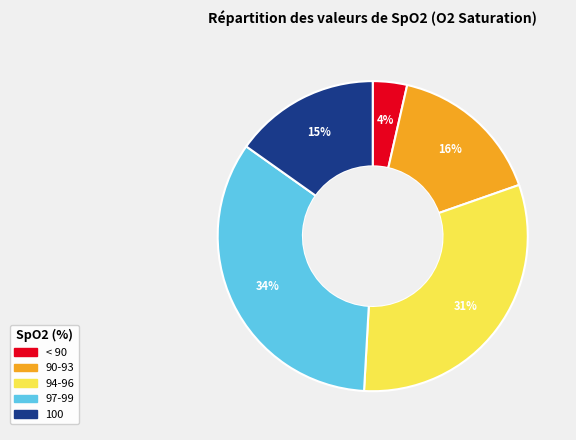

To the nearest percent, what is the average slice percentage?

20%